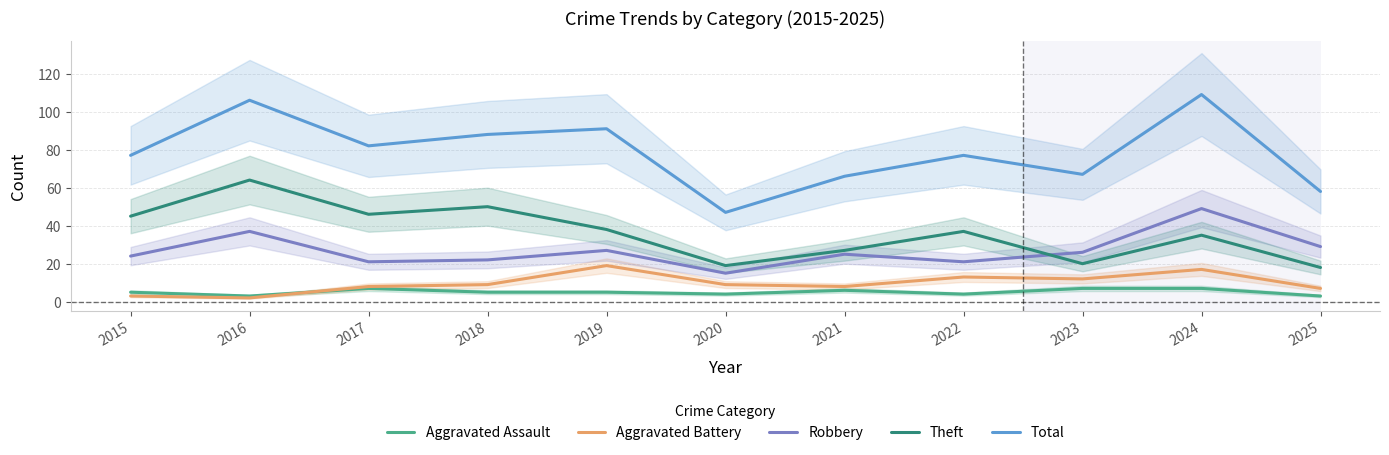

What is the value of the Robbery point at the 4th from the left?

22